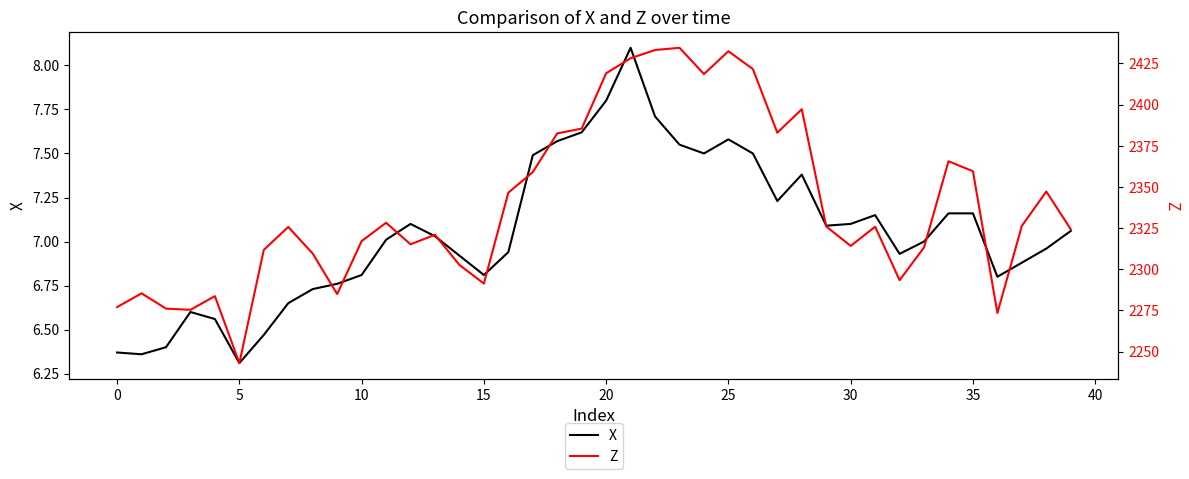

True or false: X has a value of 6.3 at 5.

True